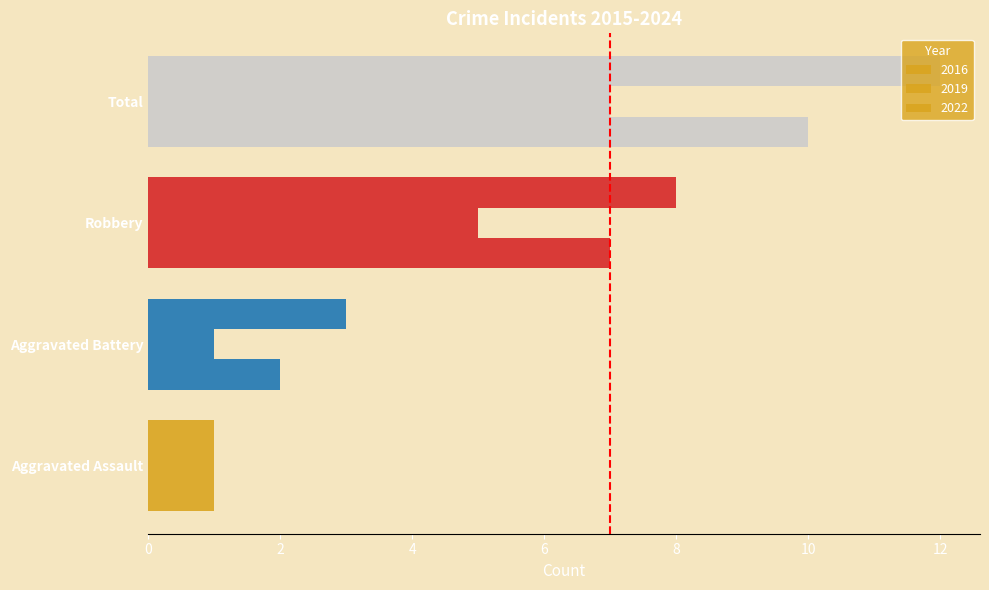

Count the number of categories in the chart.

4